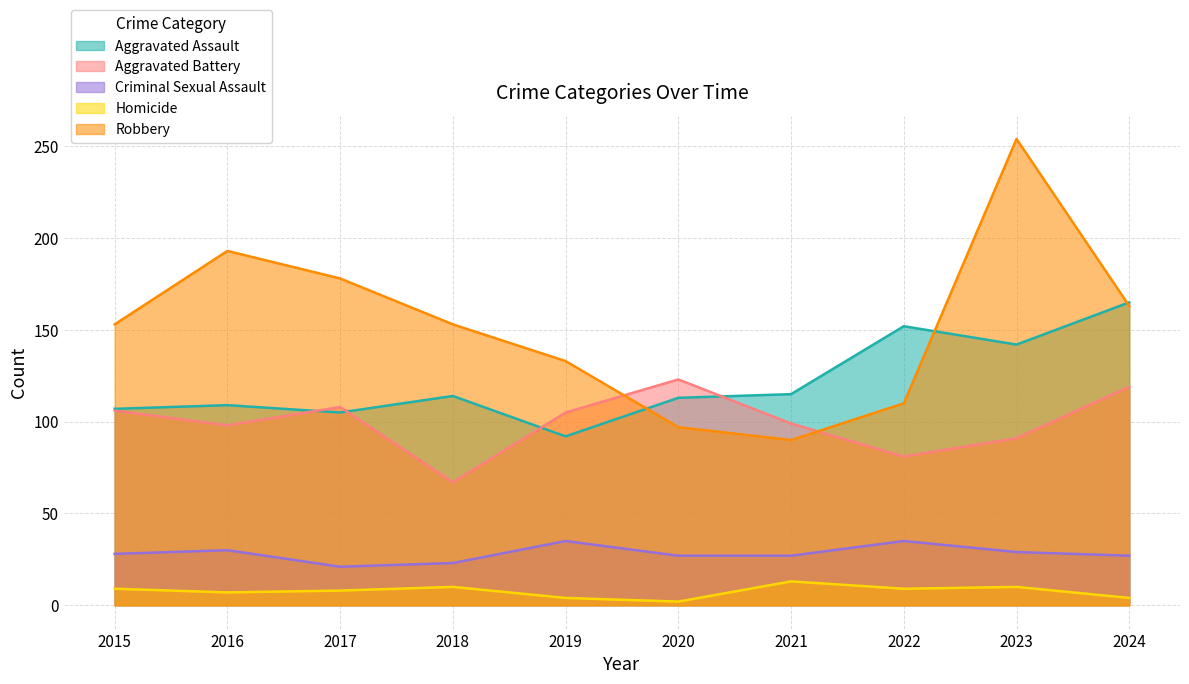

Which has a higher value, 2024 or 2023?

2024